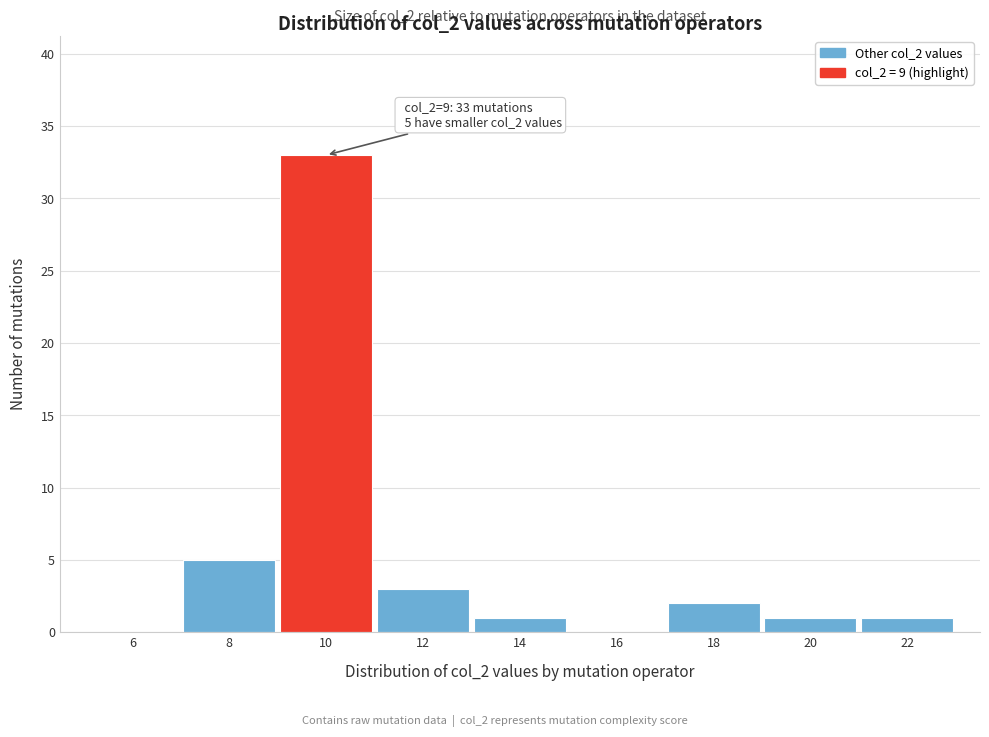

Which range on the x-axis has the tallest bar?

9 to 11